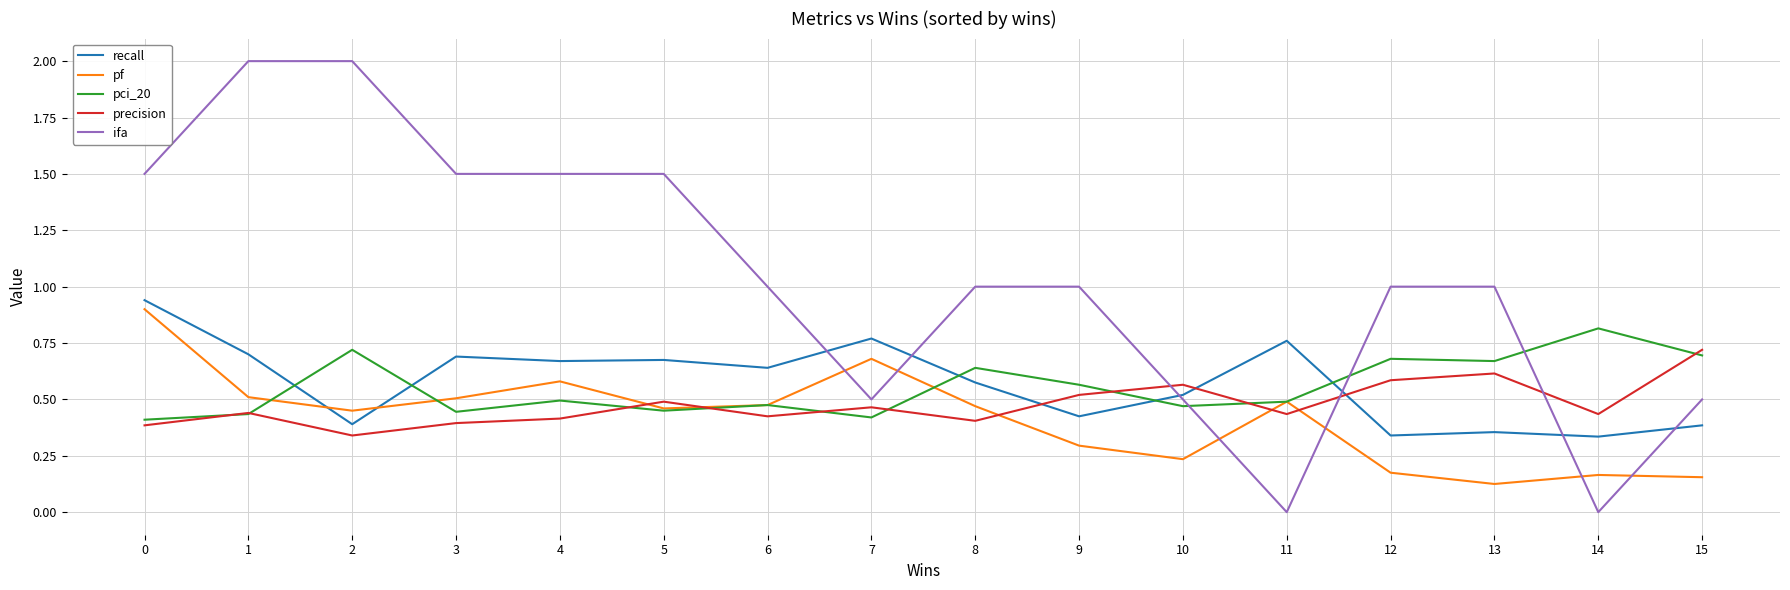

True or false: recall and pf cross at least once.

True